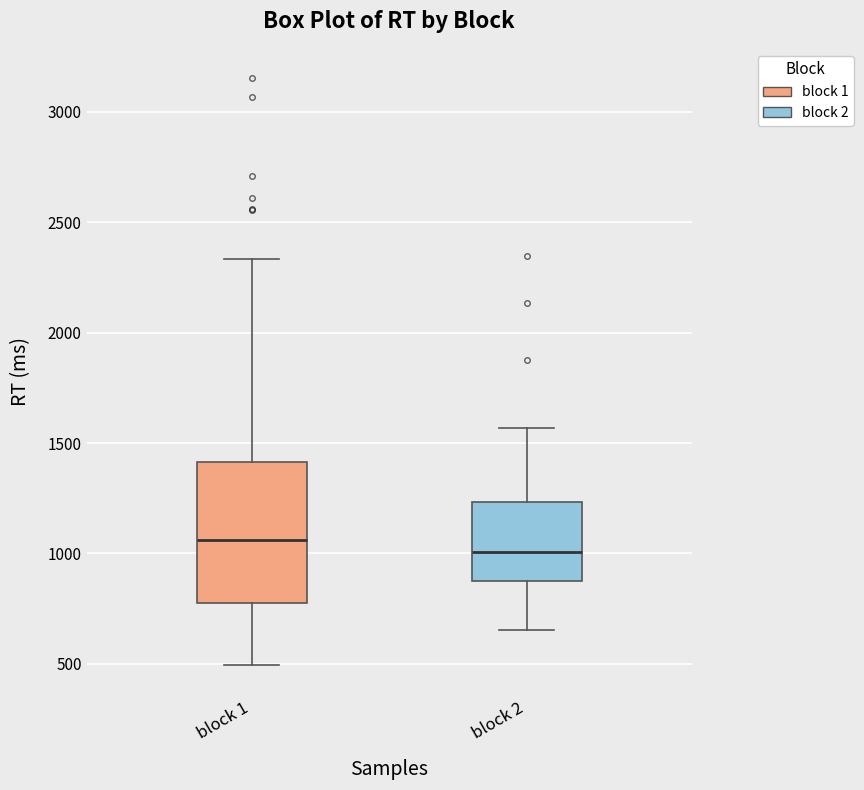

Which box's median line is the lowest?

block 2